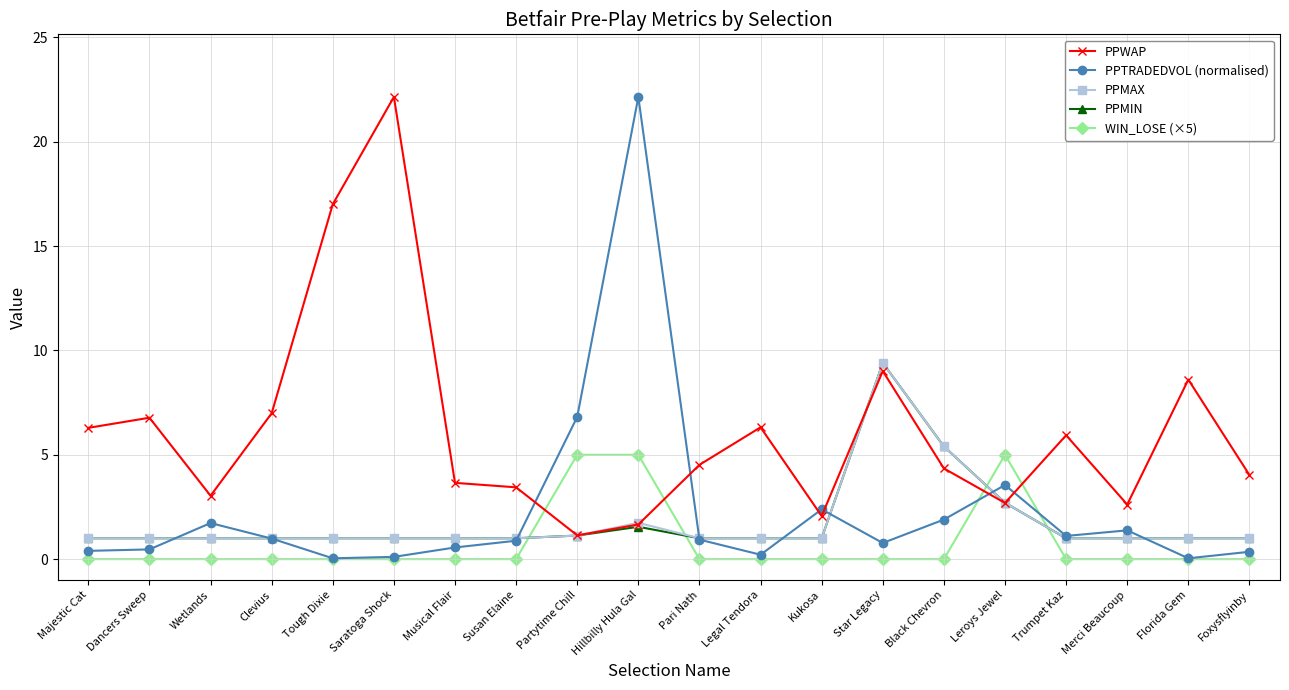

True or false: WIN_LOSE (×5) has more than 0 points higher than both neighbors.

True